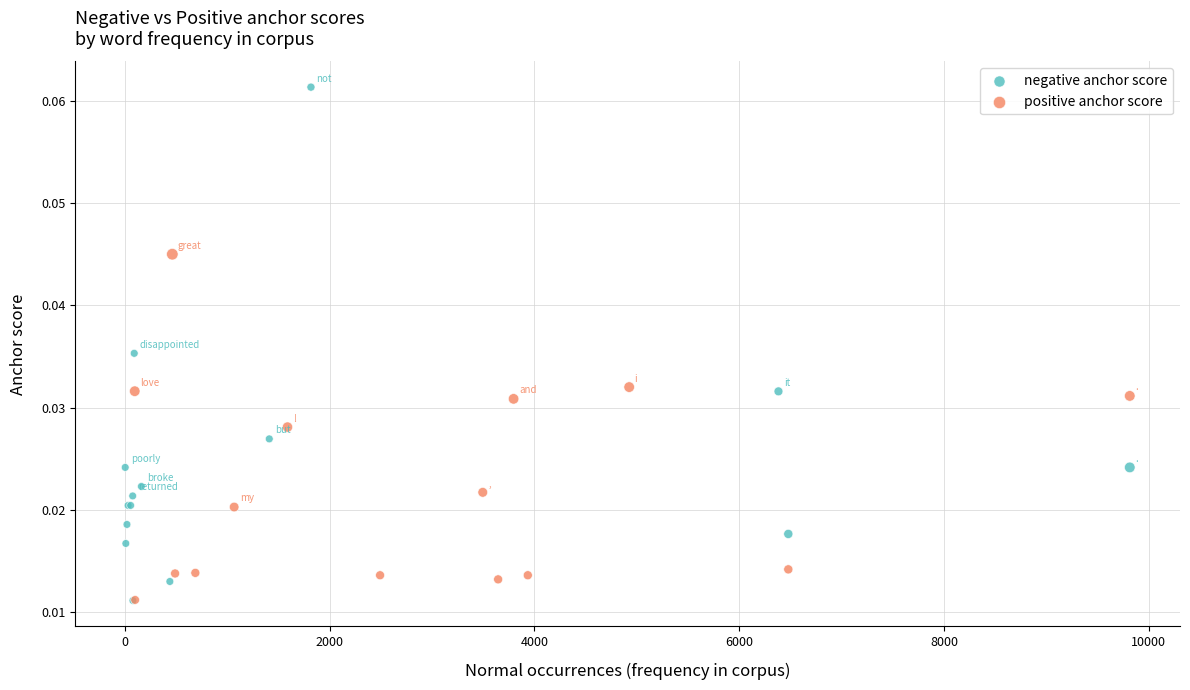

Which series has the widest spread of Y values?

negative anchor score